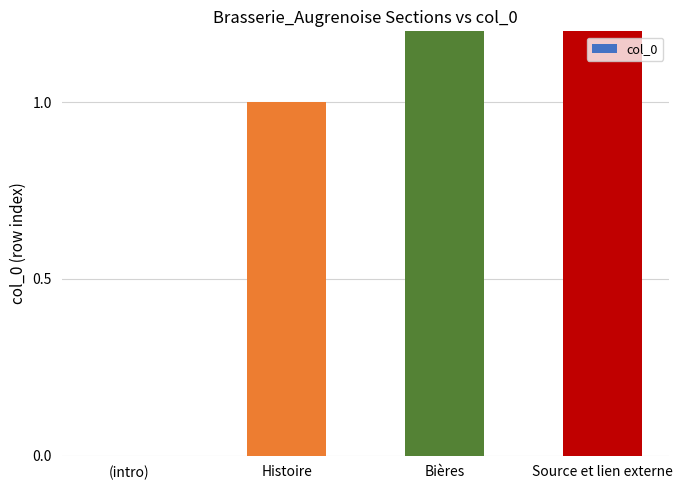

The chart shows a value of 1 at Histoire. True or false?

False